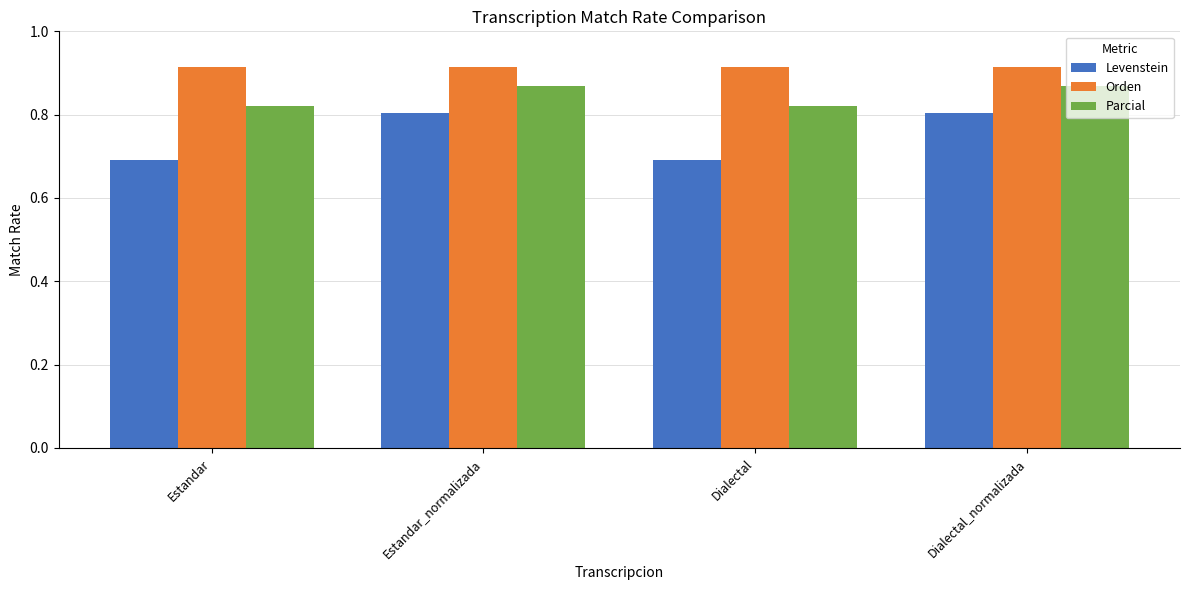

Rank the series by their maximum value, from highest to lowest.

Orden, Parcial, Levenstein